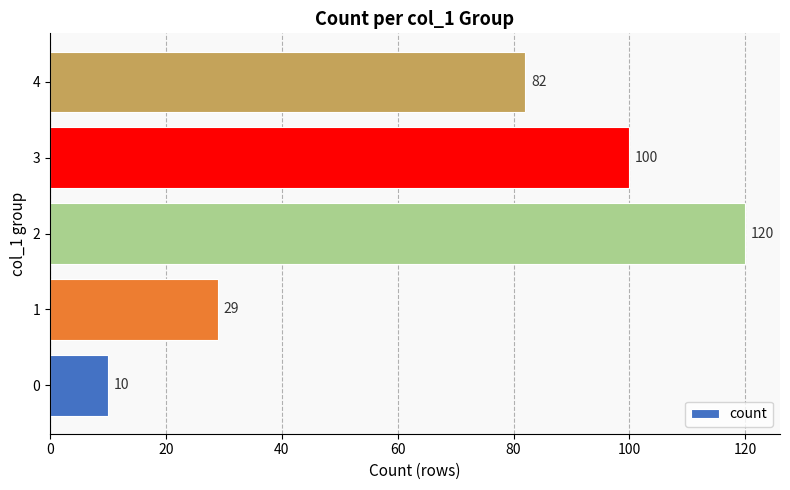

Rank the categories by value from lowest to highest.

0, 1, 4, 3, 2